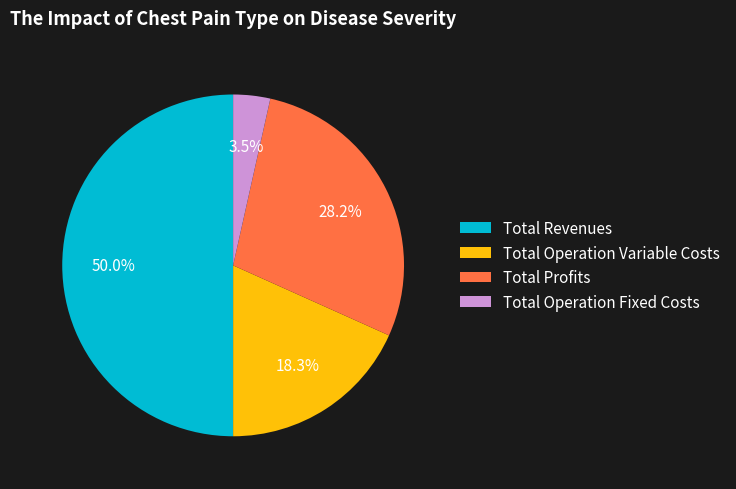

Is Total Operation Fixed Costs the majority of the pie?

No